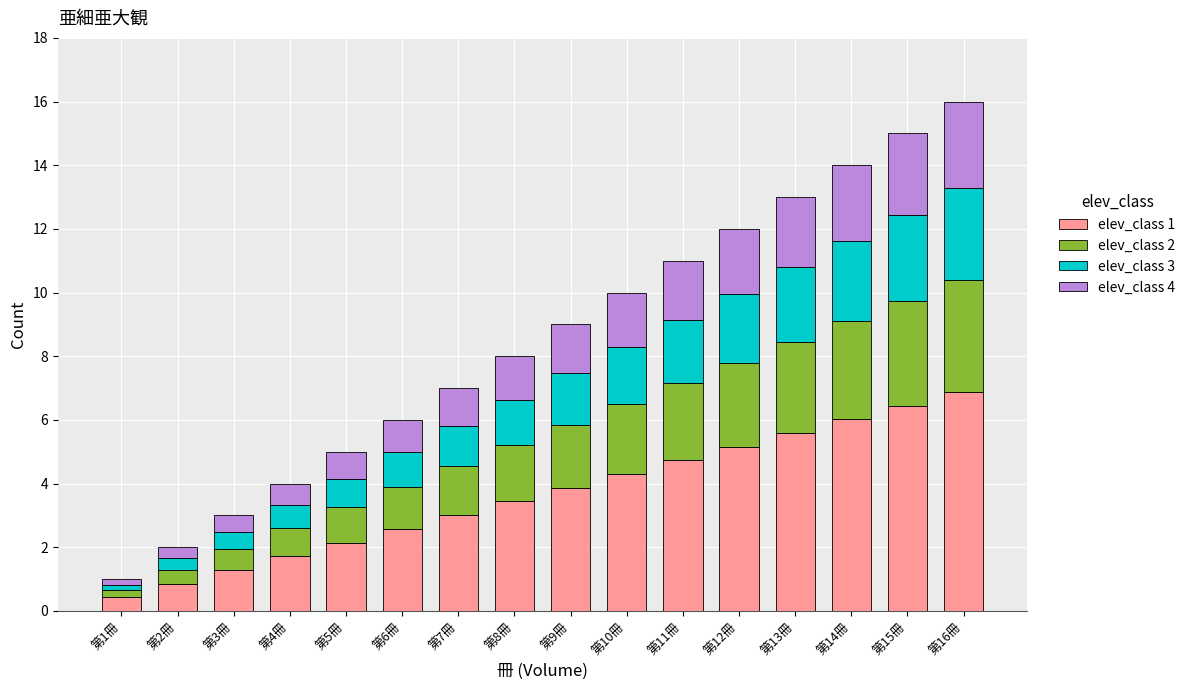

At which label is elev_class 1 closest to 3?

第7冊